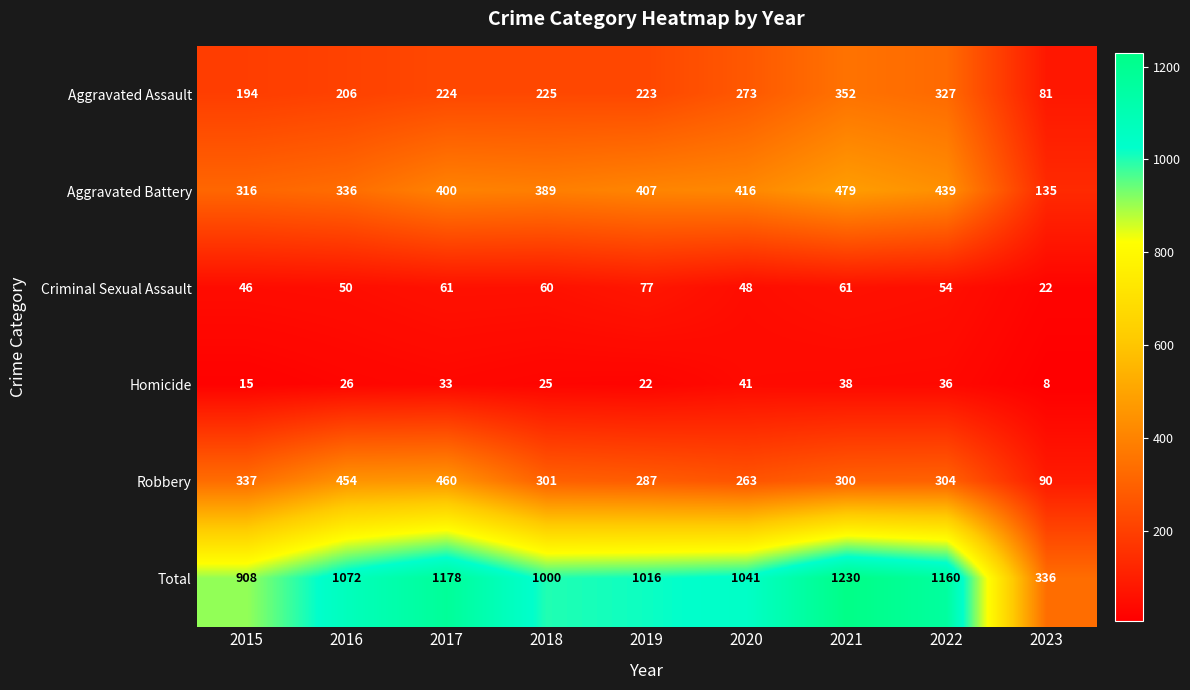

Which series has the widest spread of values?

Total